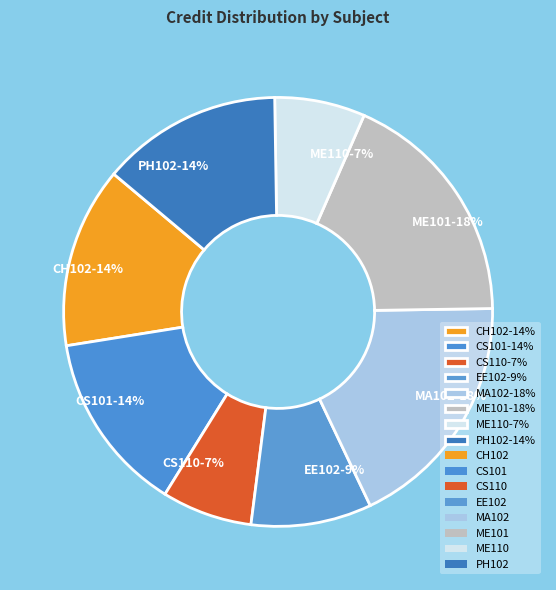

Is it true that CS110 is 1% of the pie?

False